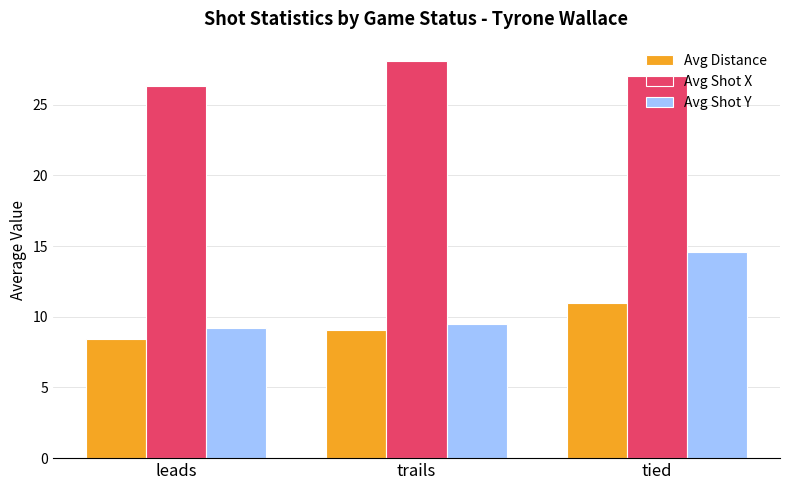

What is the label of the 1st bar from the left?

leads